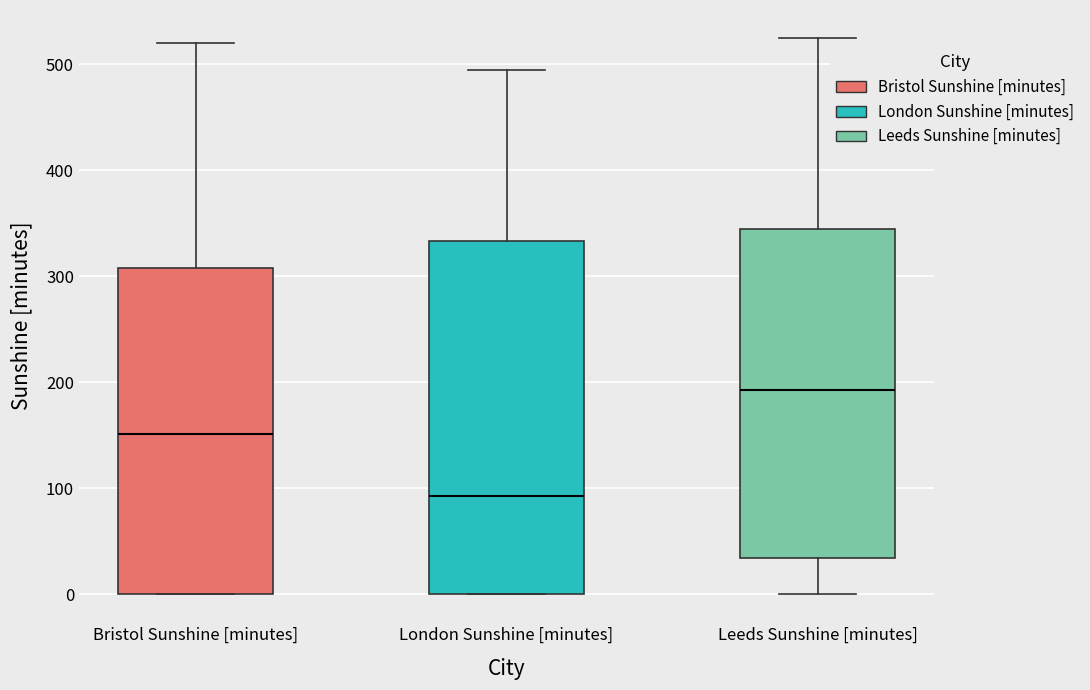

Reading left to right, read every box against the y-axis: the position of its median line, the range the box covers, and the ends of its whiskers. The values are not printed on the chart, so give them approximately, as read against the axis.

Bristol Sunshine [minutes]: median 150, box 0 to 310, whiskers 0 to 520
London Sunshine [minutes]: median 90, box 0 to 330, whiskers 0 to 500
Leeds Sunshine [minutes]: median 190, box 30 to 340, whiskers 0 to 530